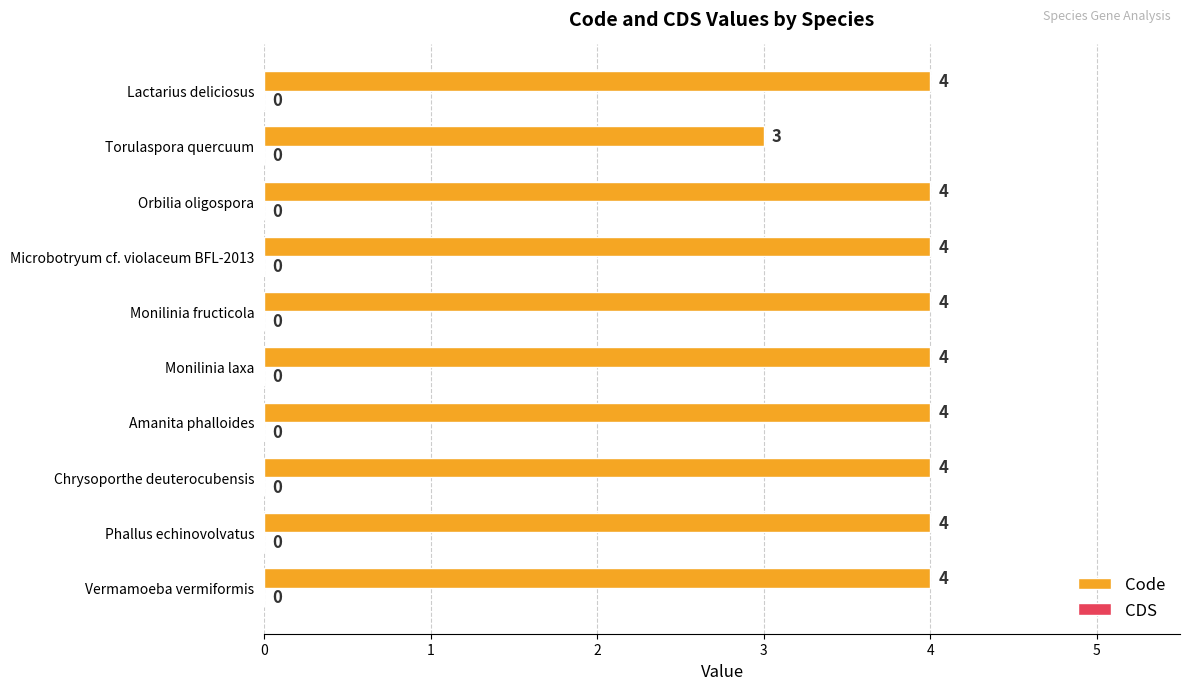

Count the values in the range 4 to 5.

9